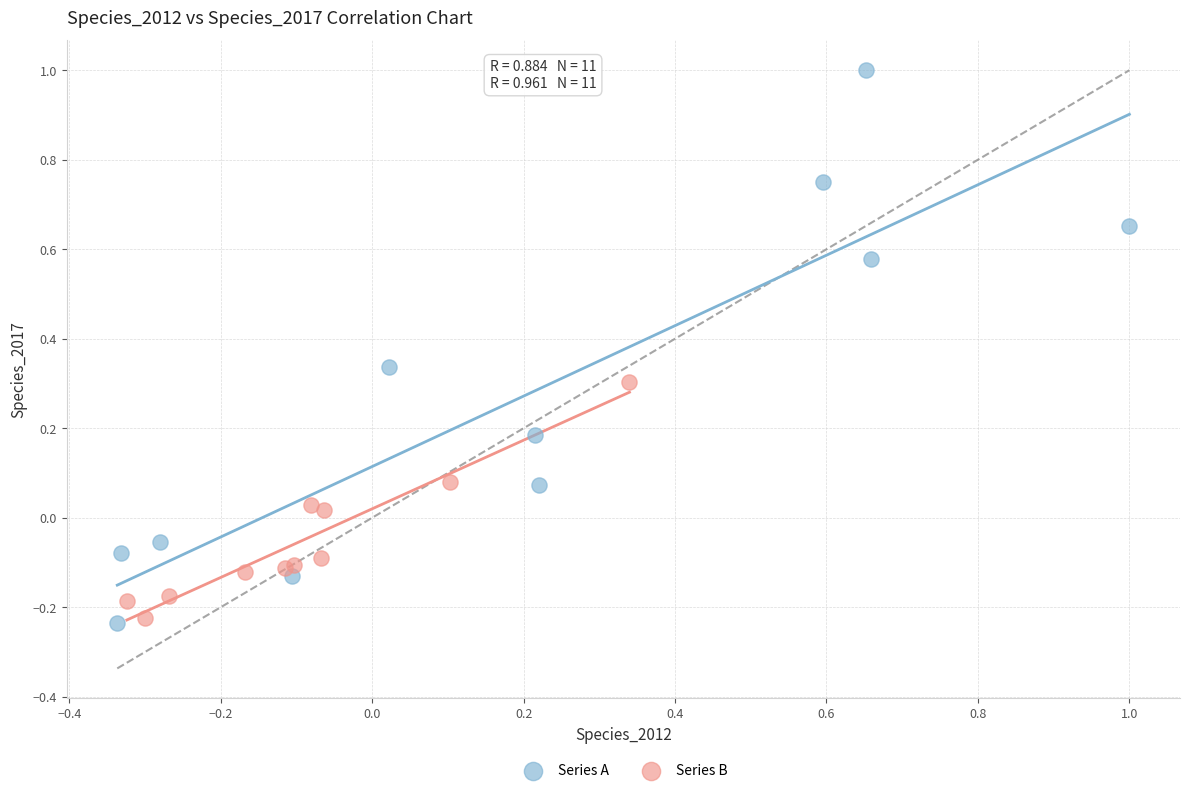

Which series has the largest Y range (max minus min)?

Series A